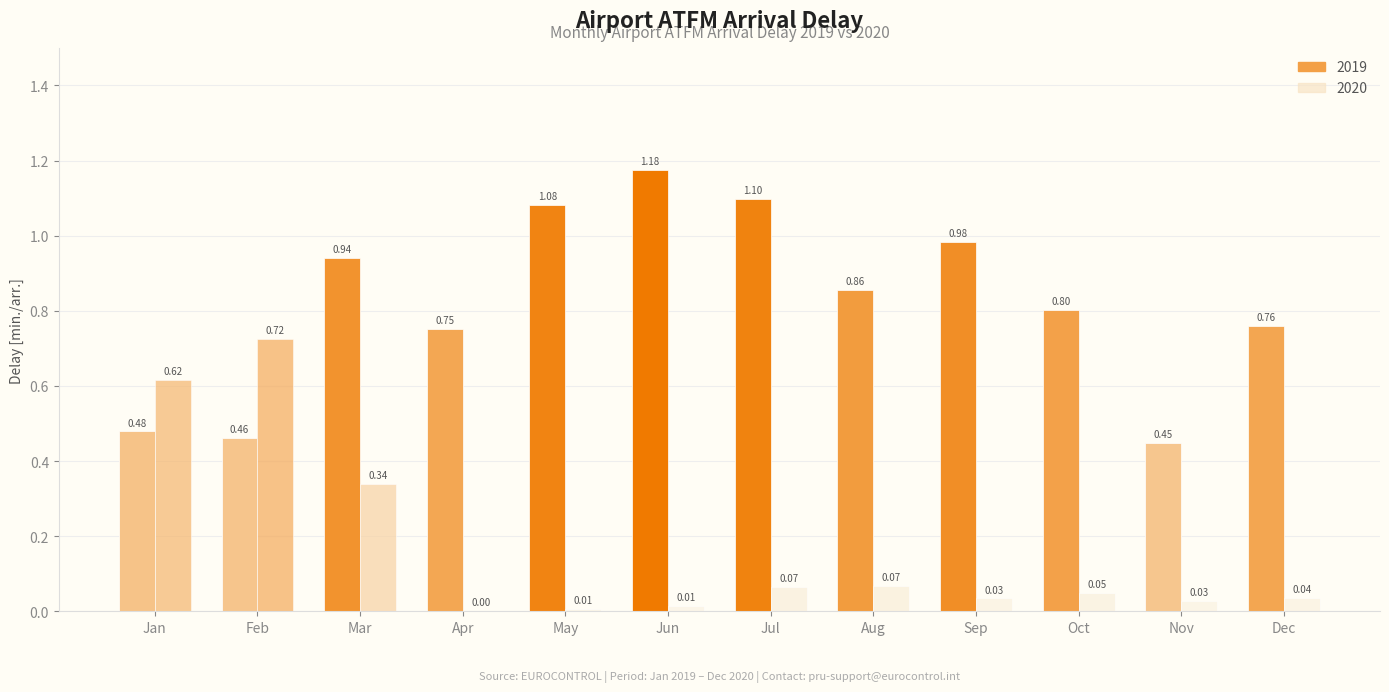

What is the difference between the values at Feb-20 and Aug-20?

0.7